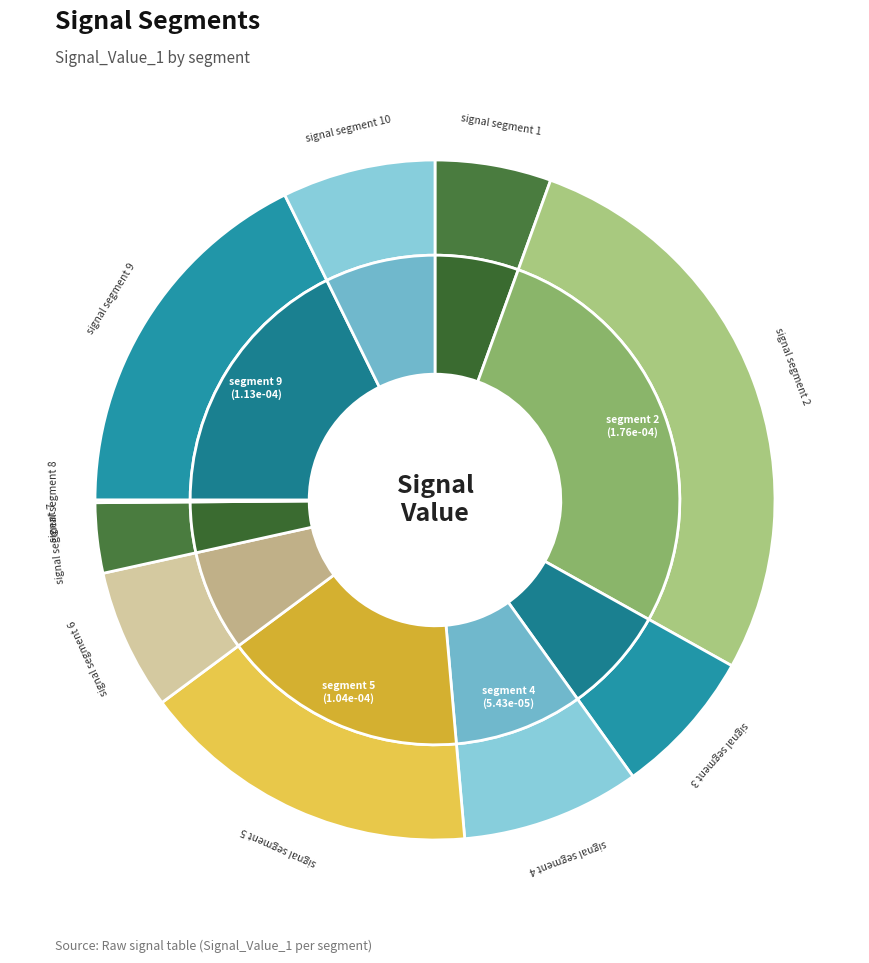

Which slice is the smallest?

signal segment 8